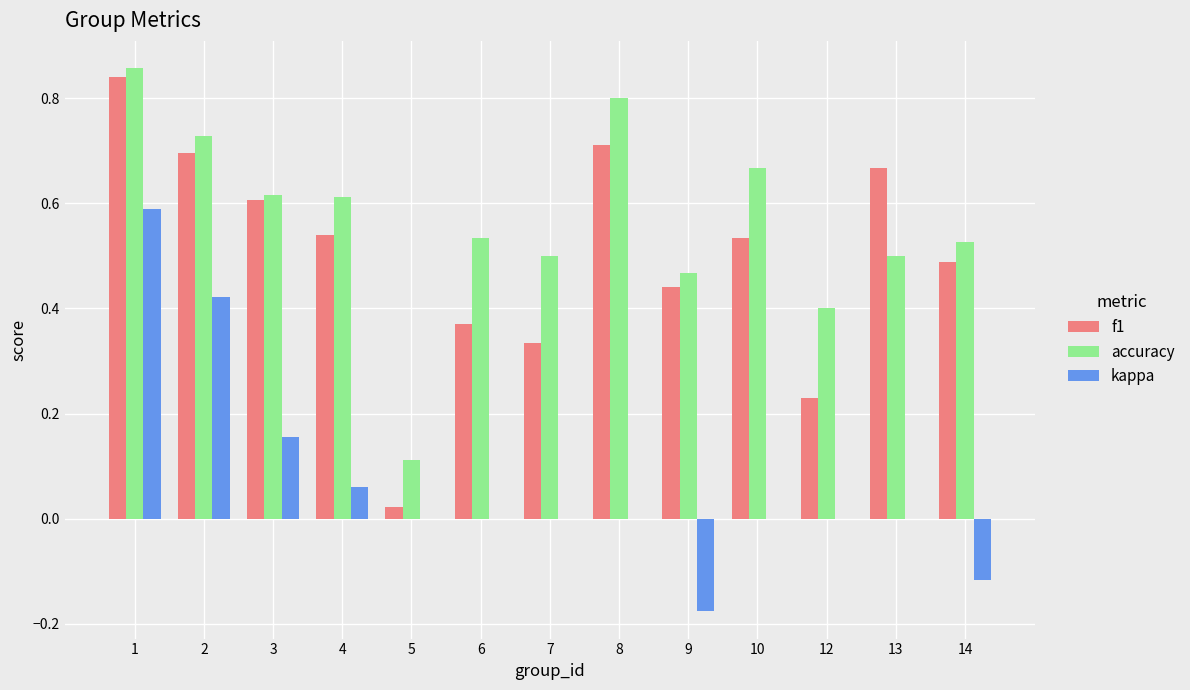

What is the sum of the accuracy values at 3 and 2?

1.3